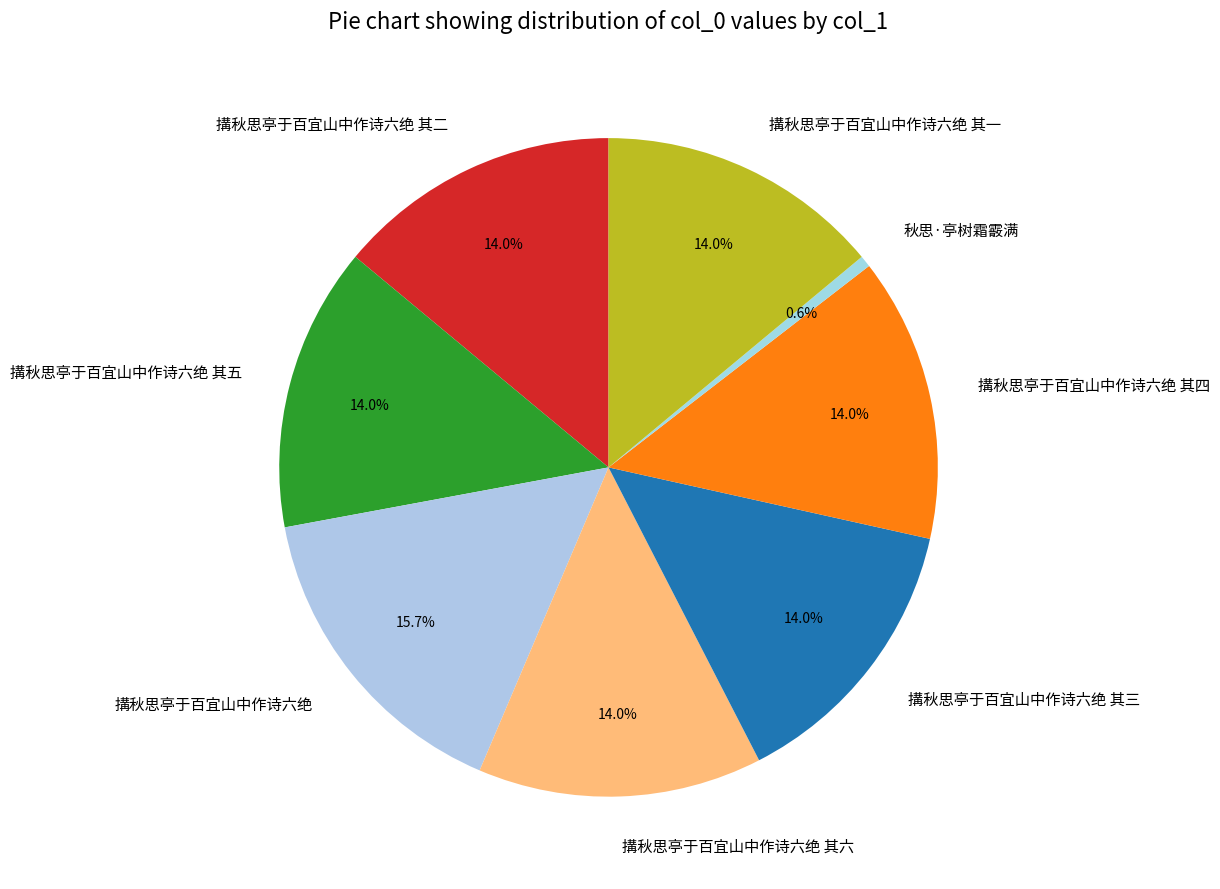

The 搆秋思亭于百宜山中作诗六绝 slice represents 16% of the pie. True or false?

True